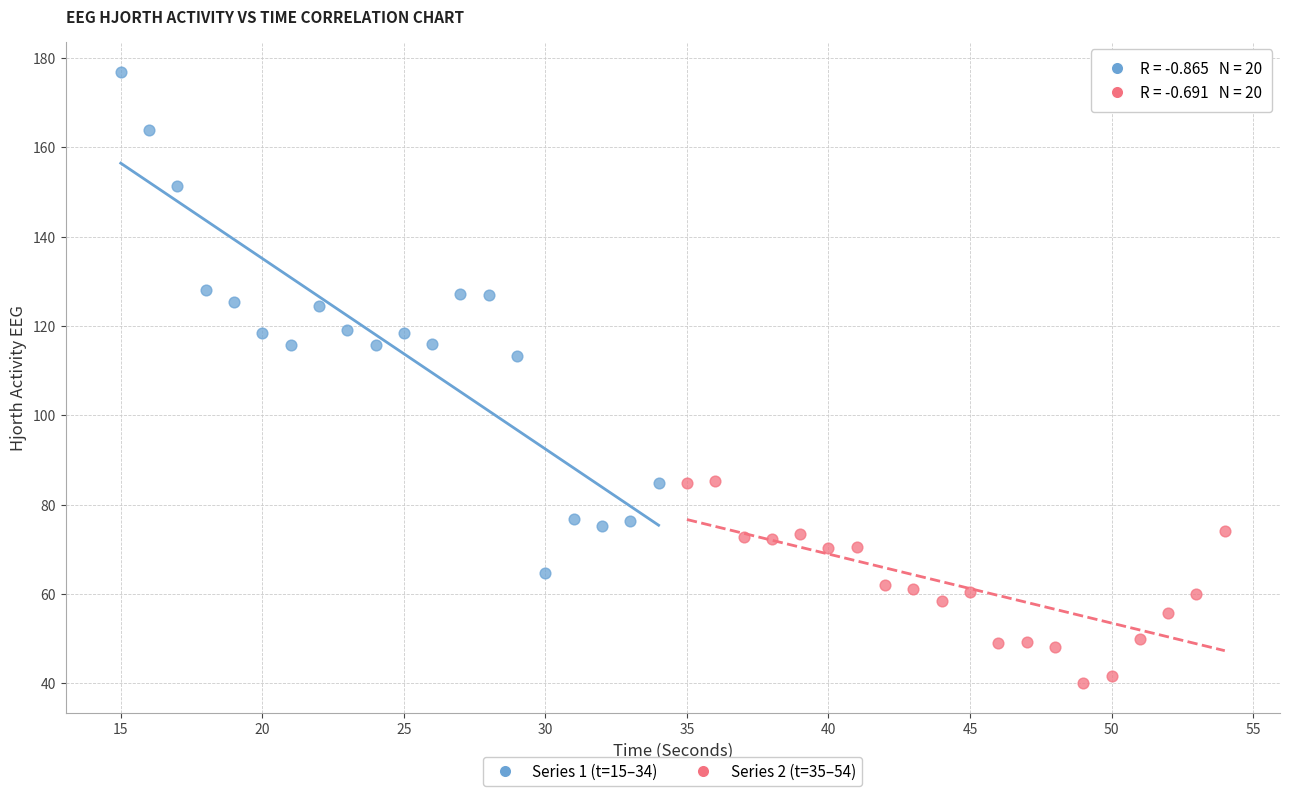

Which series reaches the minimum Y coordinate?

Series 2 (t=35–54)